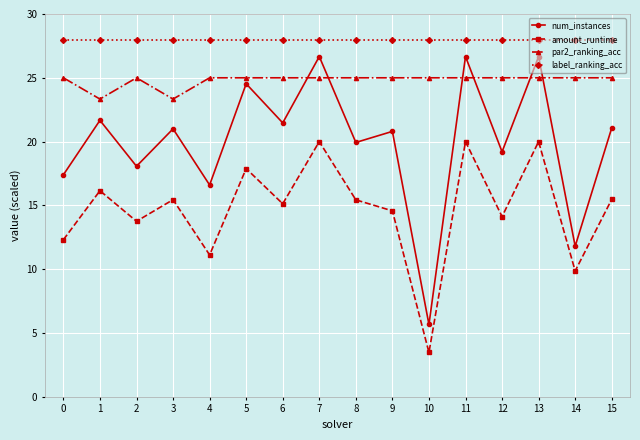

Read the label_ranking_acc value at 2.

28.0